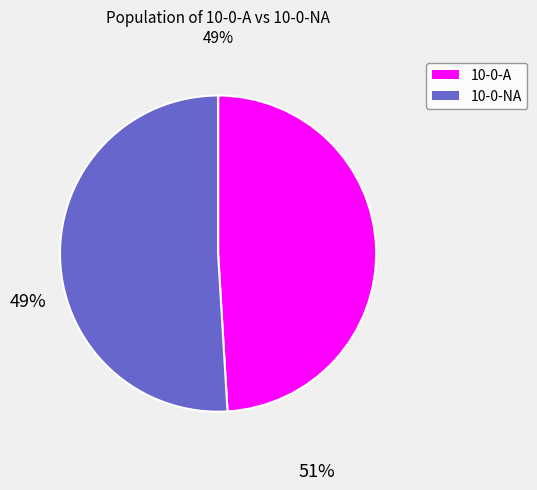

Does any single category account for the majority?

Yes